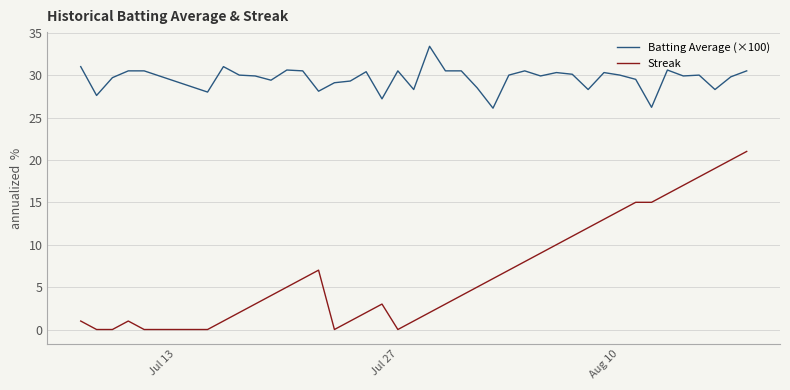

Which series has the largest total across all categories?

Batting Average (×100)